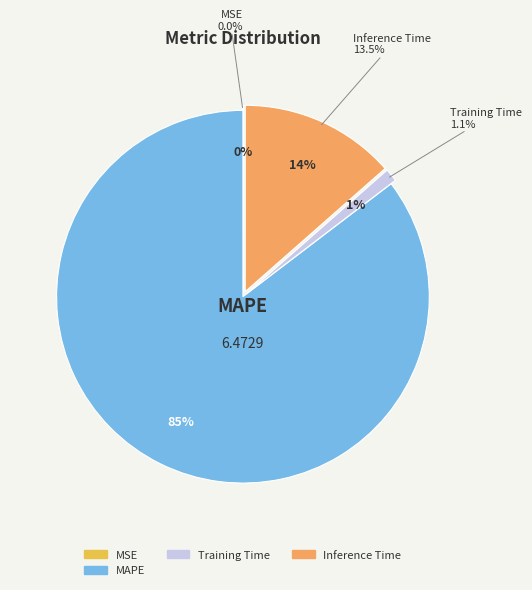

What percentage is the MAPE slice, to the nearest percent?

85%